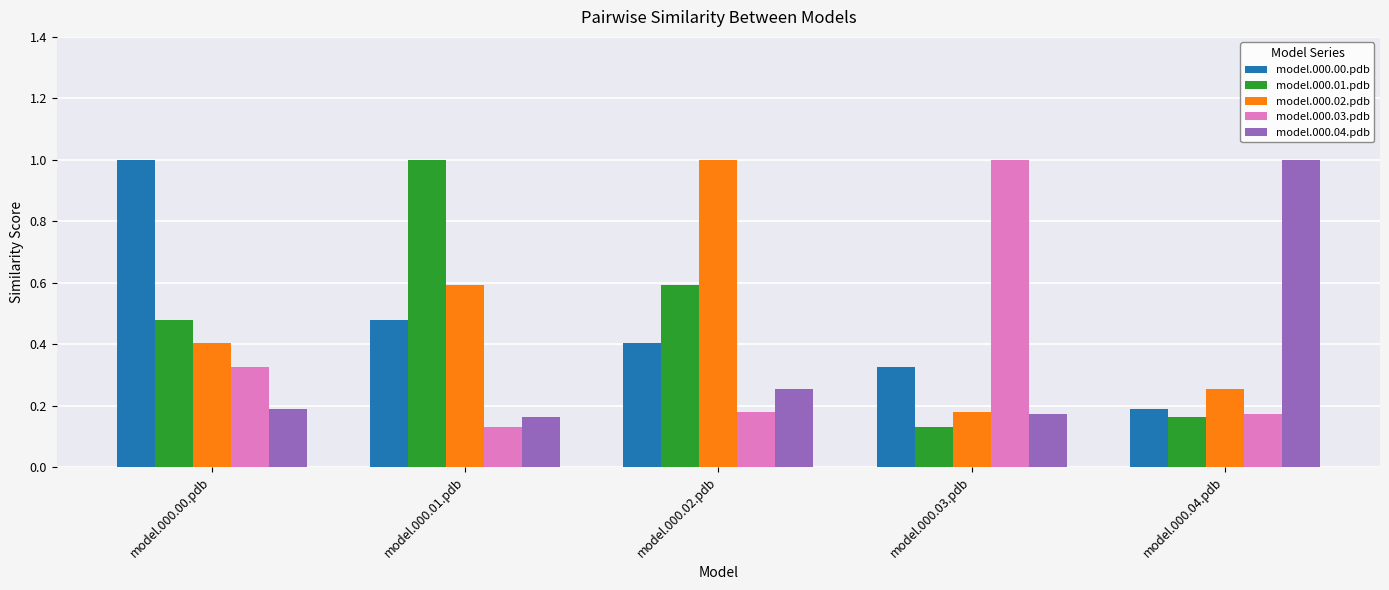

The model.000.03.pdb series shows 1.0 at model.000.03.pdb. True or false?

True